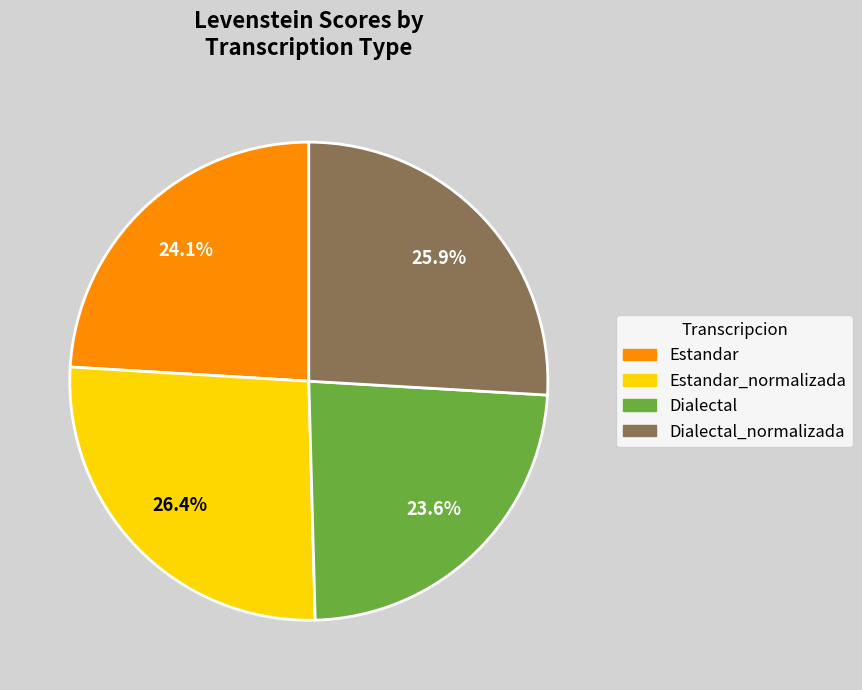

Count the number of slices in the pie.

4